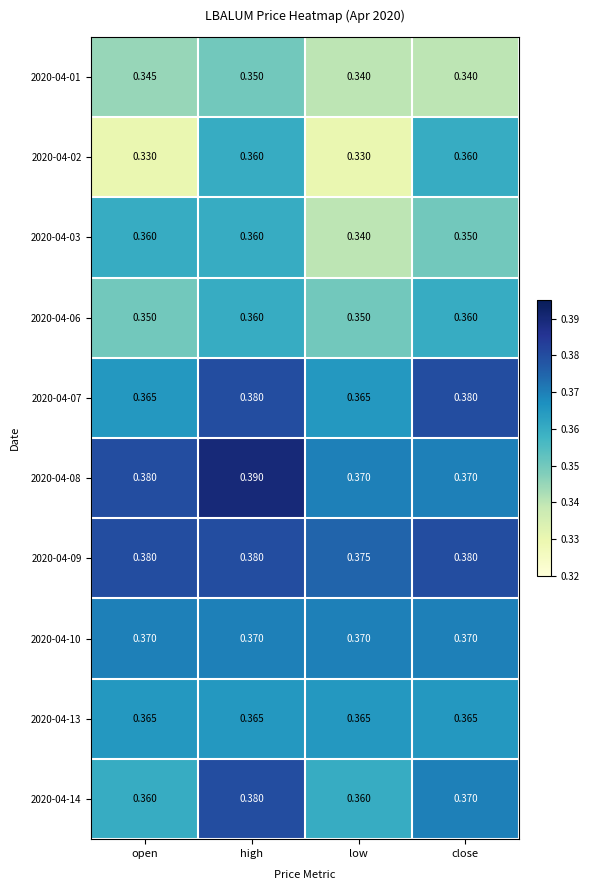

Which category has the highest value in the 2020-04-01 series?

high